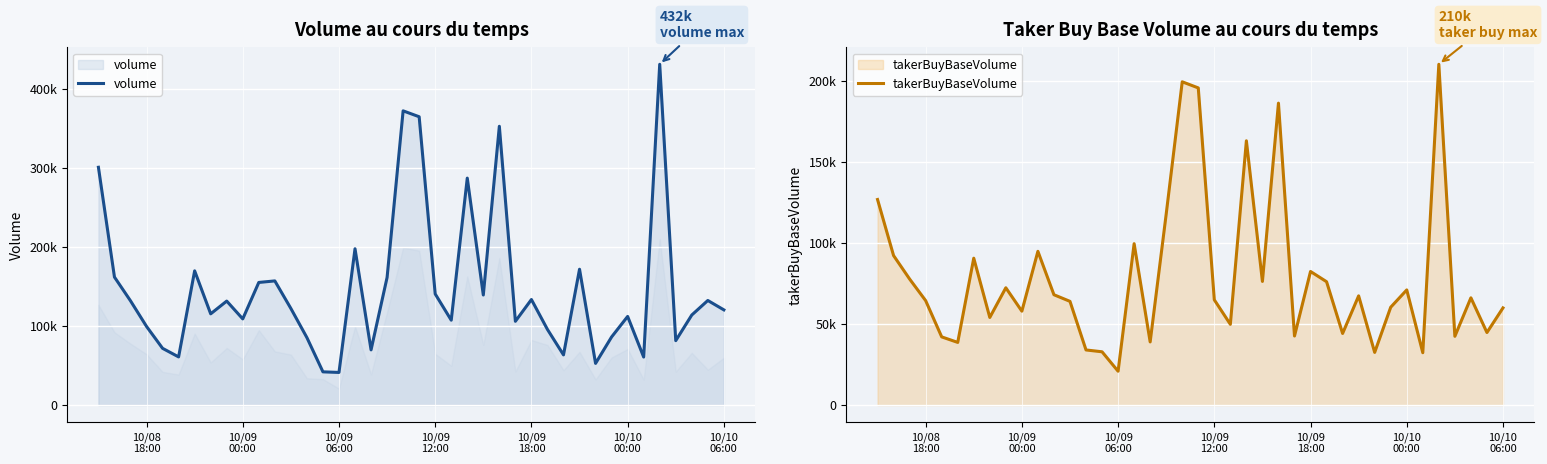

What is the maximum value shown in the chart?

431599.1